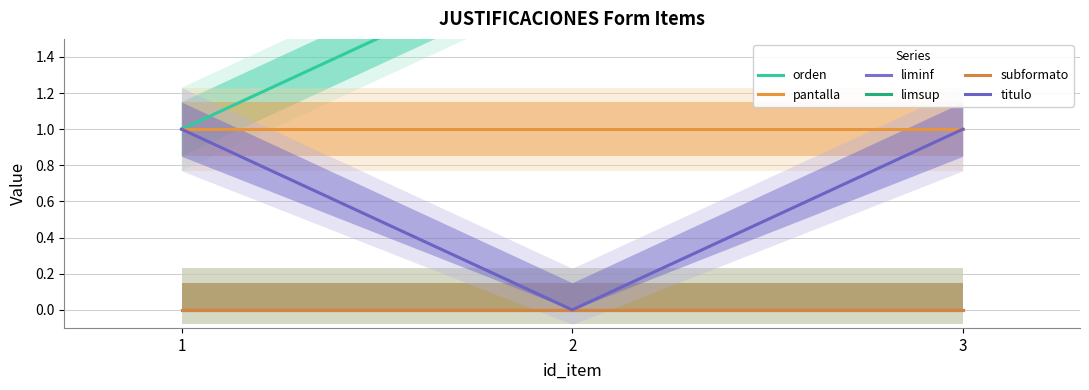

Which series has the largest total across all categories?

orden